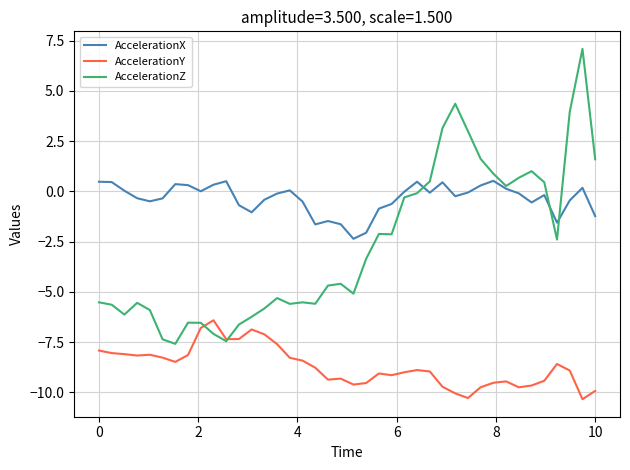

What is the maximum value shown in the chart?

7.1